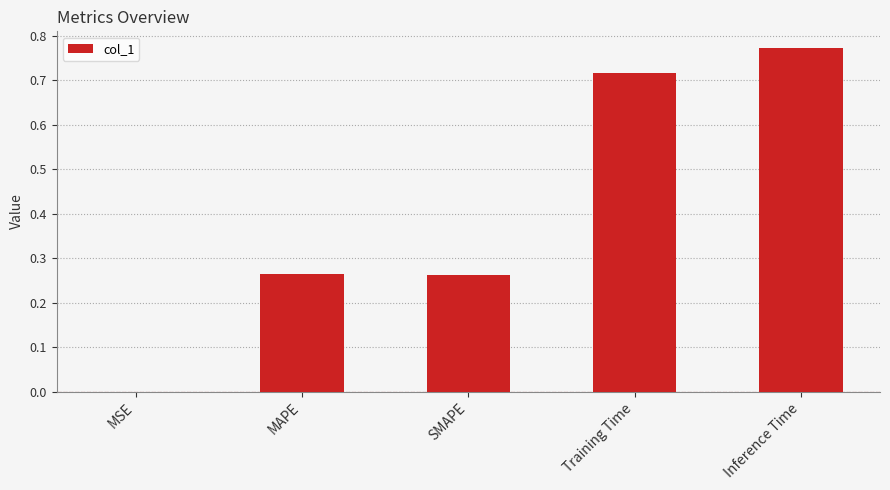

Between Inference Time and MSE, which is larger?

Inference Time